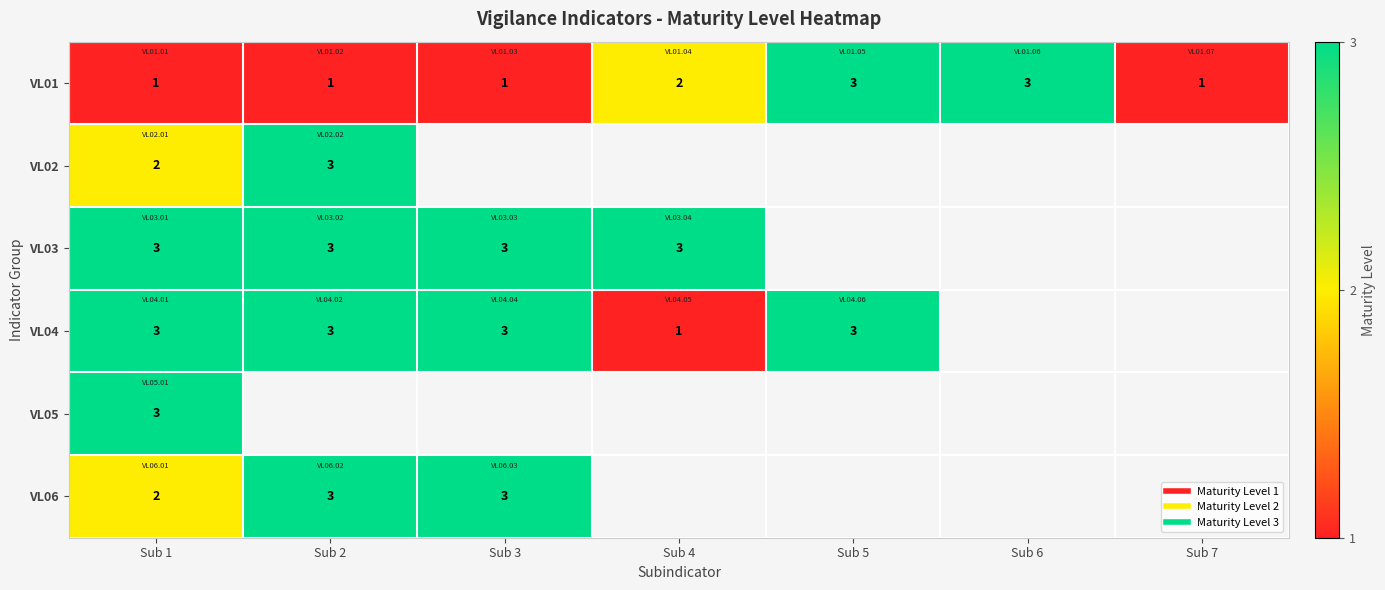

At which label is VL02 closest to 2?

Sub 1